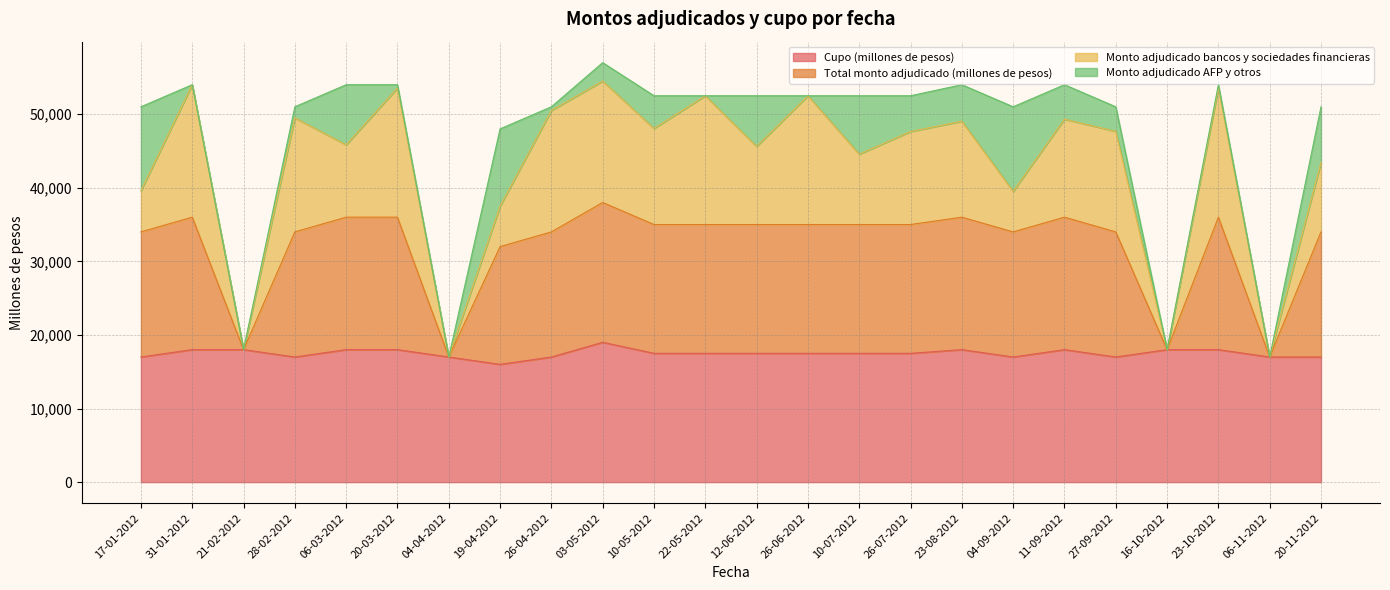

True or false: Cupo (millones de pesos) has a value of 18000 at 20-03-2012.

True